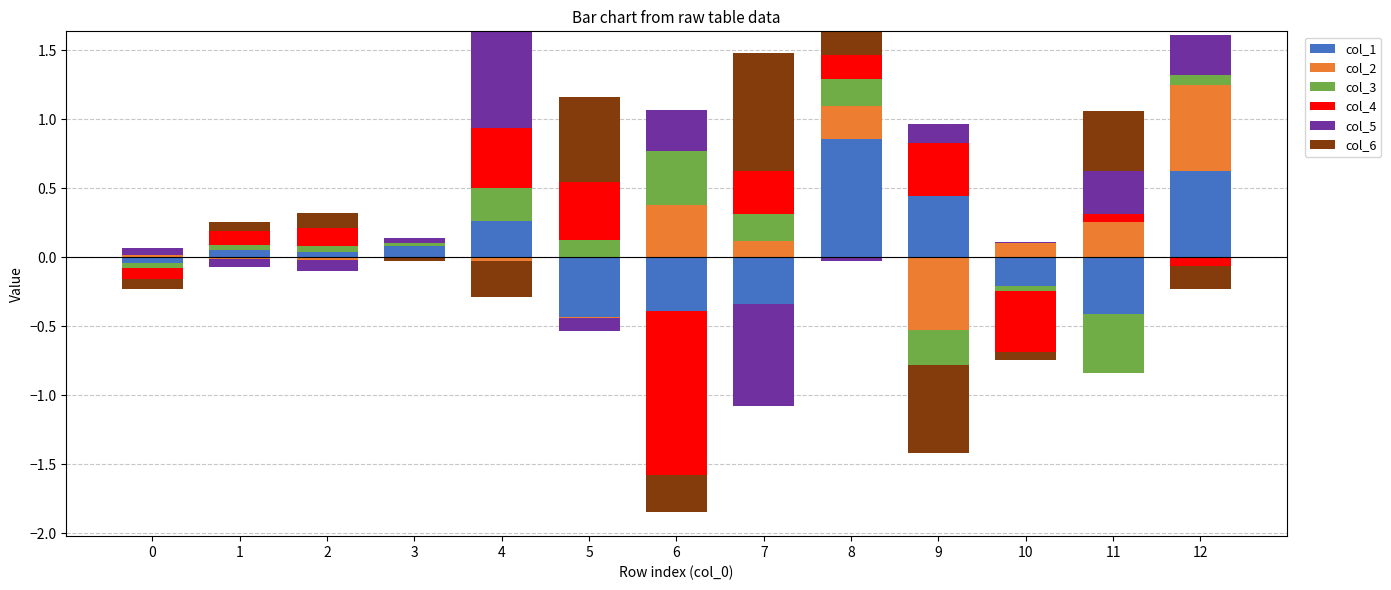

Which category has the highest value in the col_1 series?

8